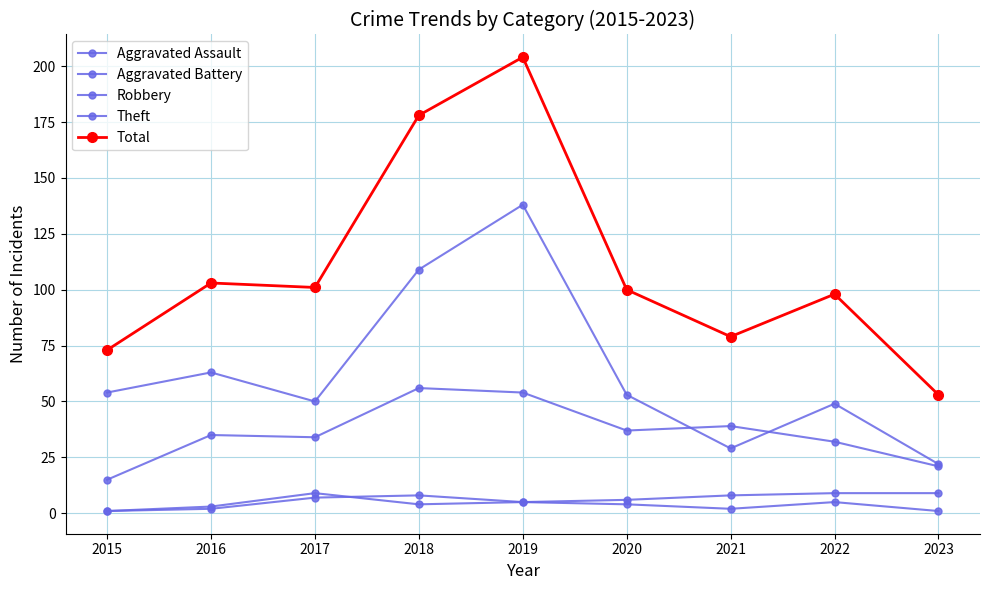

At which category does Aggravated Assault reach its first local valley?

2021